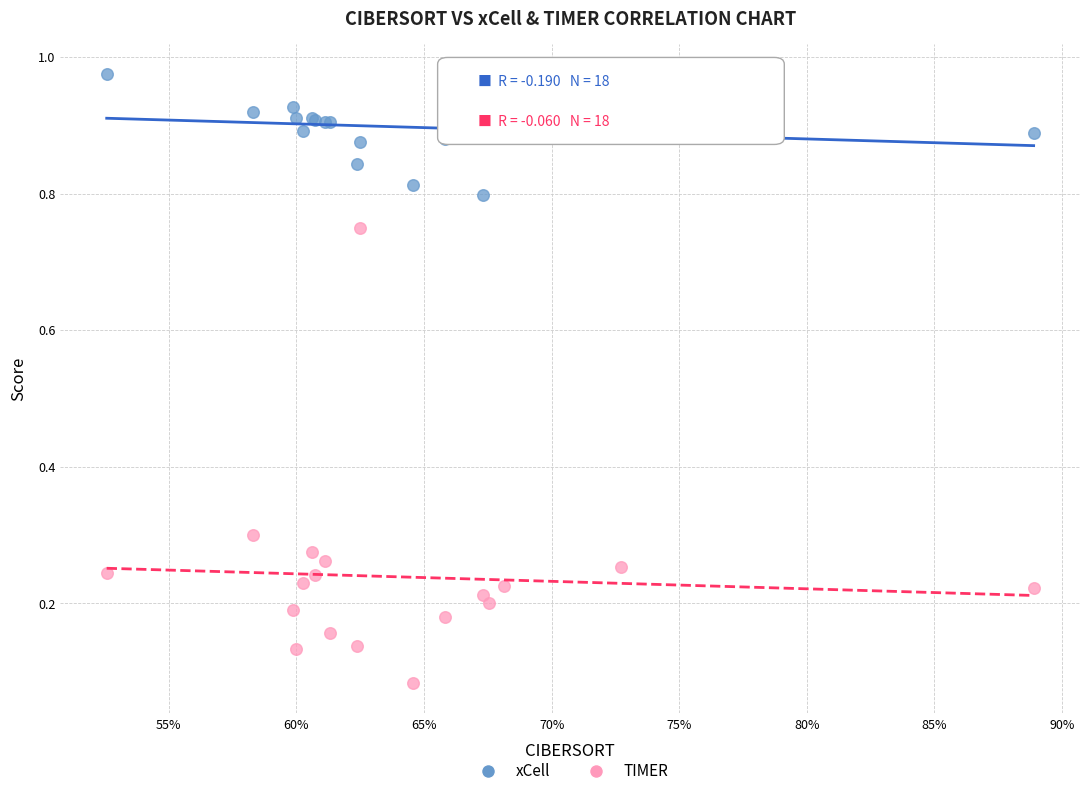

Which series has the widest spread of Y values?

TIMER